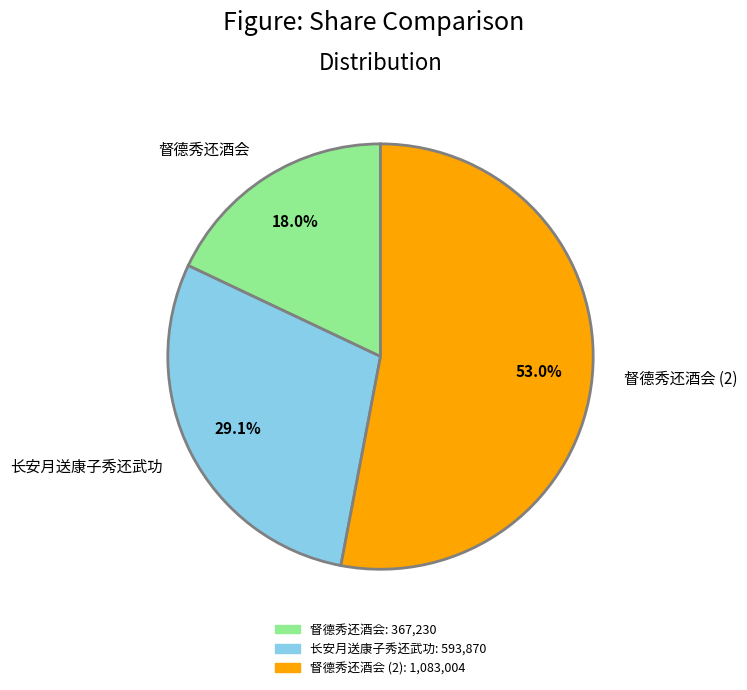

To the nearest percent, what percentage of the pie is 长安月送康子秀还武功?

29%